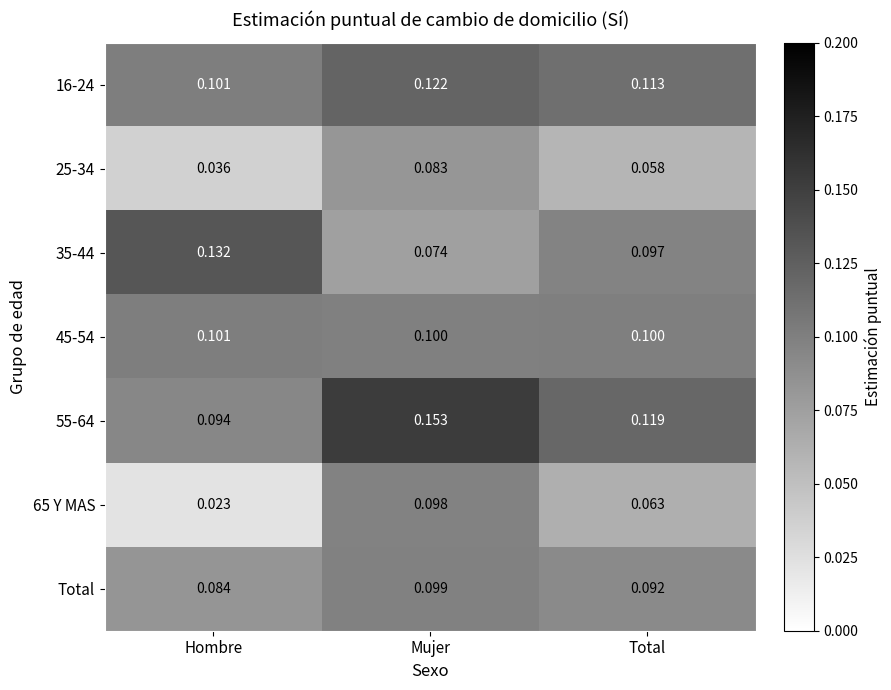

Where is Total nearest to the value 0?

Hombre